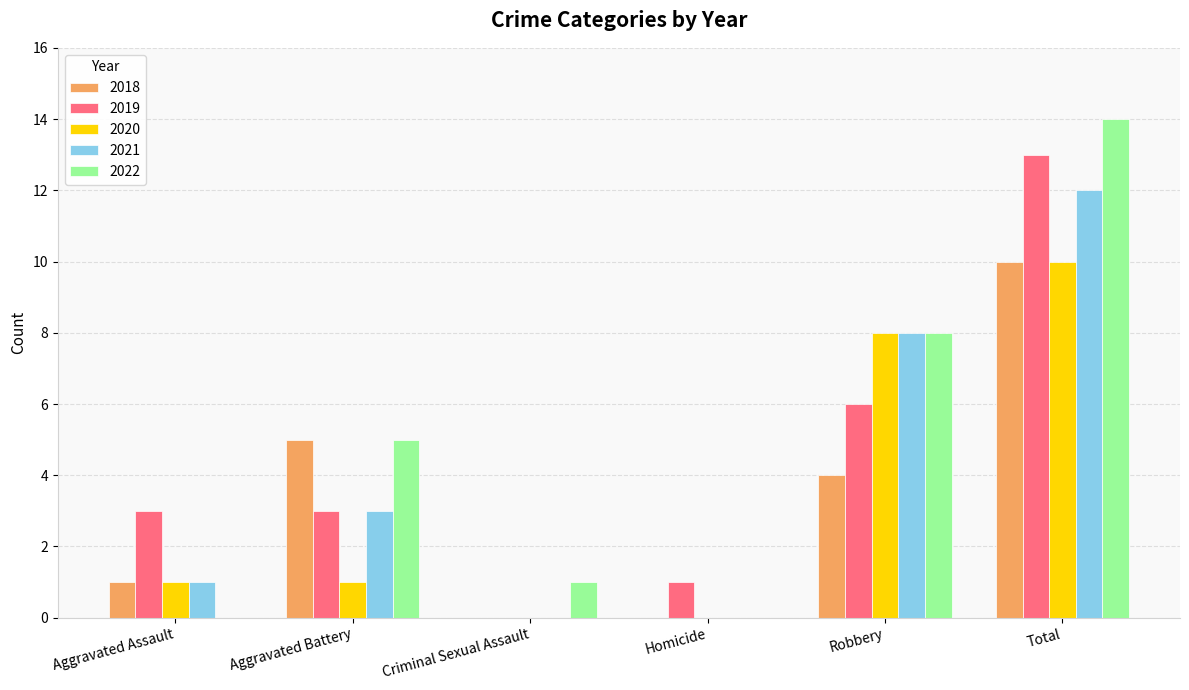

Which series has the largest total across all categories?

2022